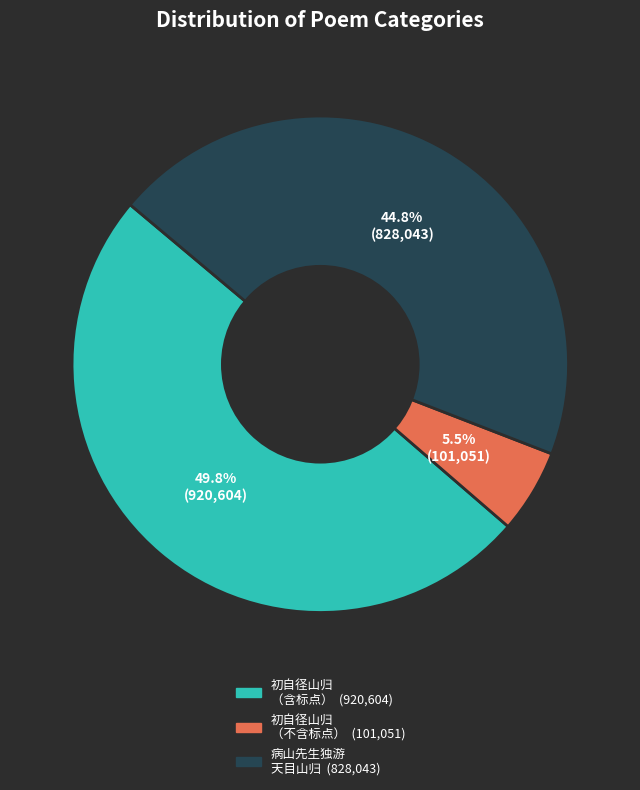

Is there any slice that represents more than half of the pie?

No